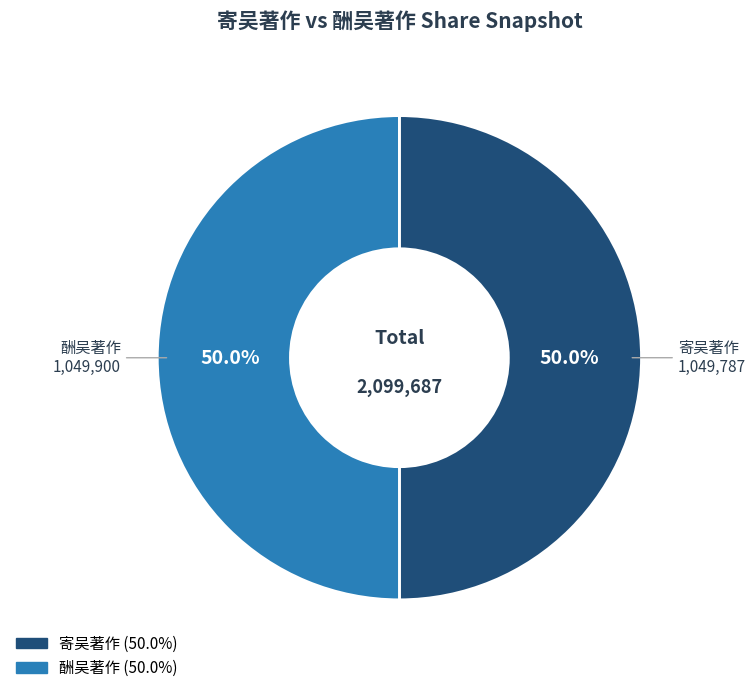

To the nearest percent, what percentage of the pie is 酬吴著作?

50%